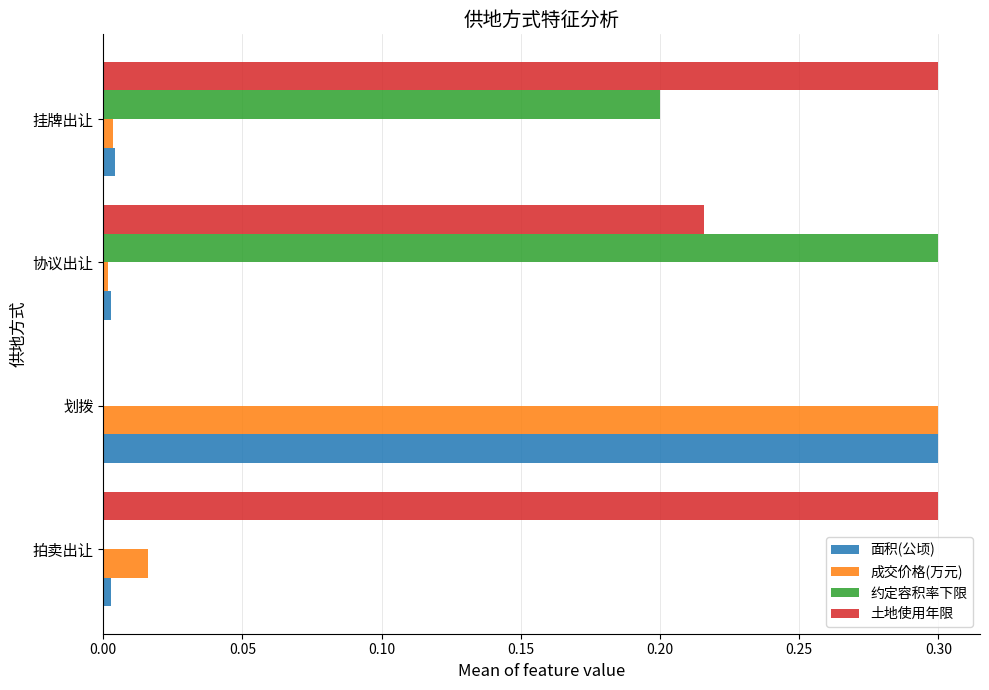

True or false: 成交价格(万元) has a value of 0.0 at 拍卖出让.

True